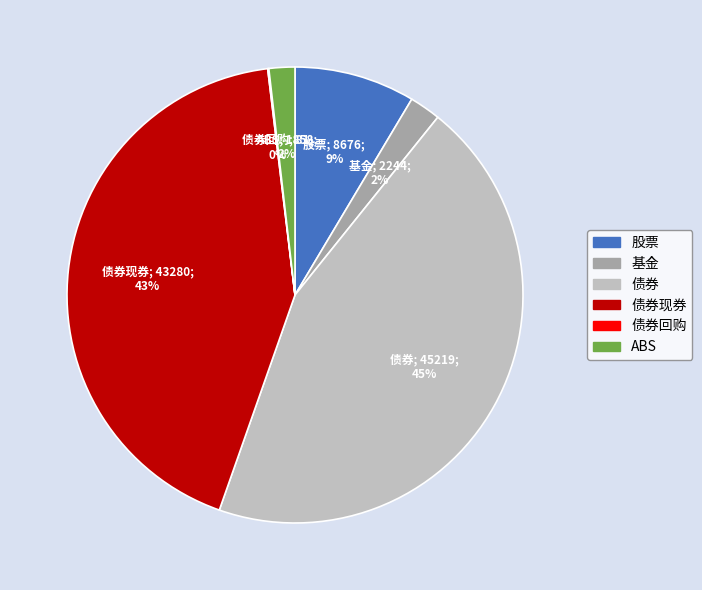

Which category has the biggest portion of the pie?

债券